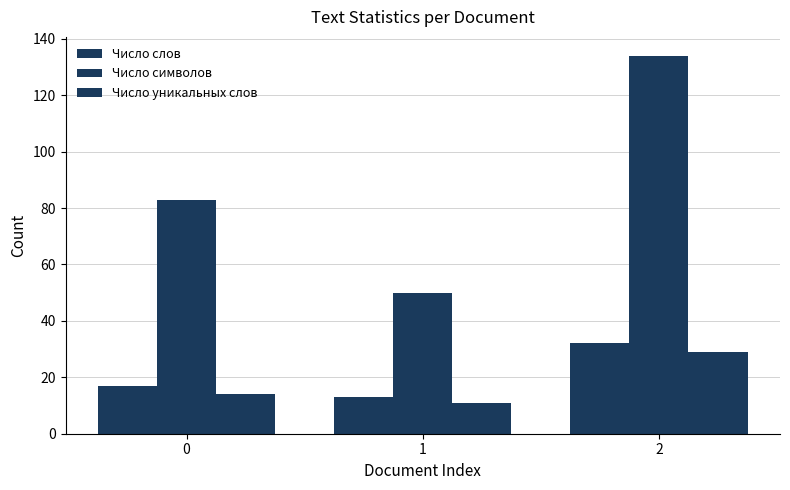

What is the value of the Число слов bar at the 3rd from the left?

32